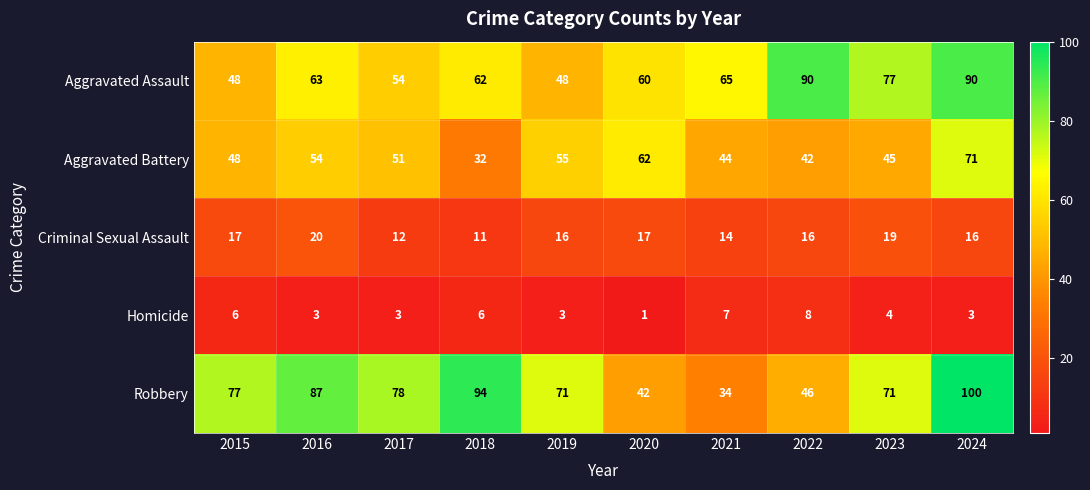

Between 2017 and 2024, which series saw the biggest shift?

Aggravated Assault